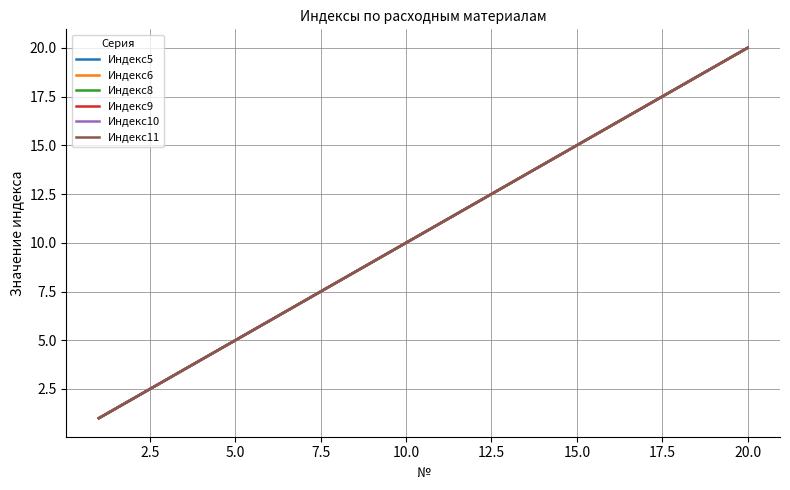

Reading left to right, extract all data points from this chart.

Индекс5: 1	2	3	4	5	6	7	8	9	10	11	12	13	14	15	16	17	18	19	20
Индекс6: 1	2	3	4	5	6	7	8	9	10	11	12	13	14	15	16	17	18	19	20
Индекс8: 1	2	3	4	5	6	7	8	9	10	11	12	13	14	15	16	17	18	19	20
Индекс9: 1	2	3	4	5	6	7	8	9	10	11	12	13	14	15	16	17	18	19	20
Индекс10: 1	2	3	4	5	6	7	8	9	10	11	12	13	14	15	16	17	18	19	20
Индекс11: 1	2	3	4	5	6	7	8	9	10	11	12	13	14	15	16	17	18	19	20